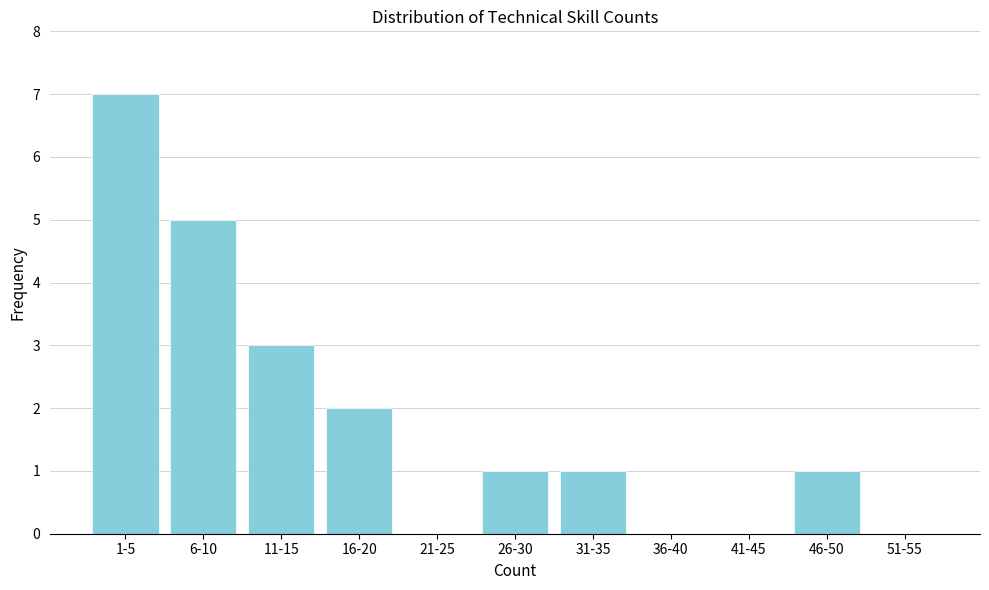

Reading left to right, extract all data points from this chart.

1-5=7	6-10=5	11-15=3	16-20=2	21-25=0	26-30=1	31-35=1	36-40=0	41-45=0	46-50=1	51-55=0